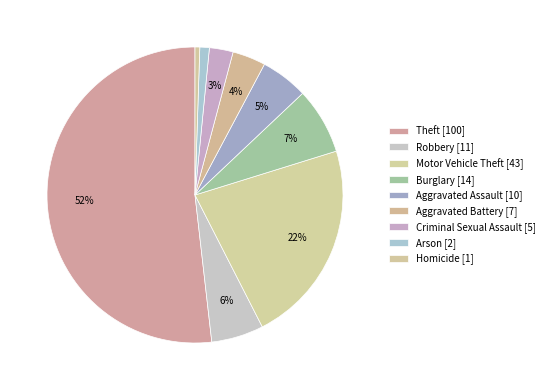

What is the smallest slice in the pie chart?

Homicide